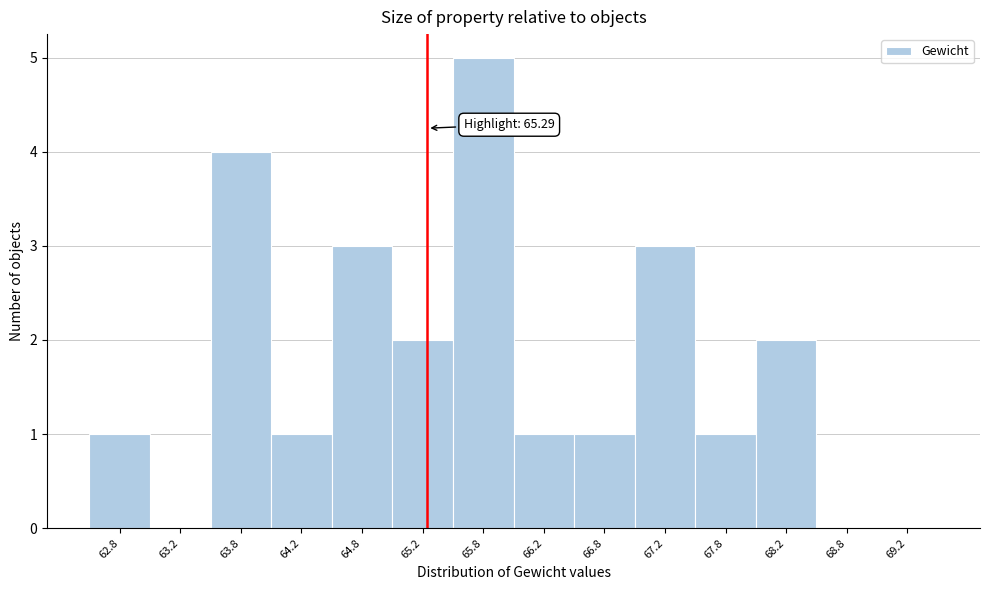

Over which range of the x-axis is the bar tallest?

65.5 to 66.0